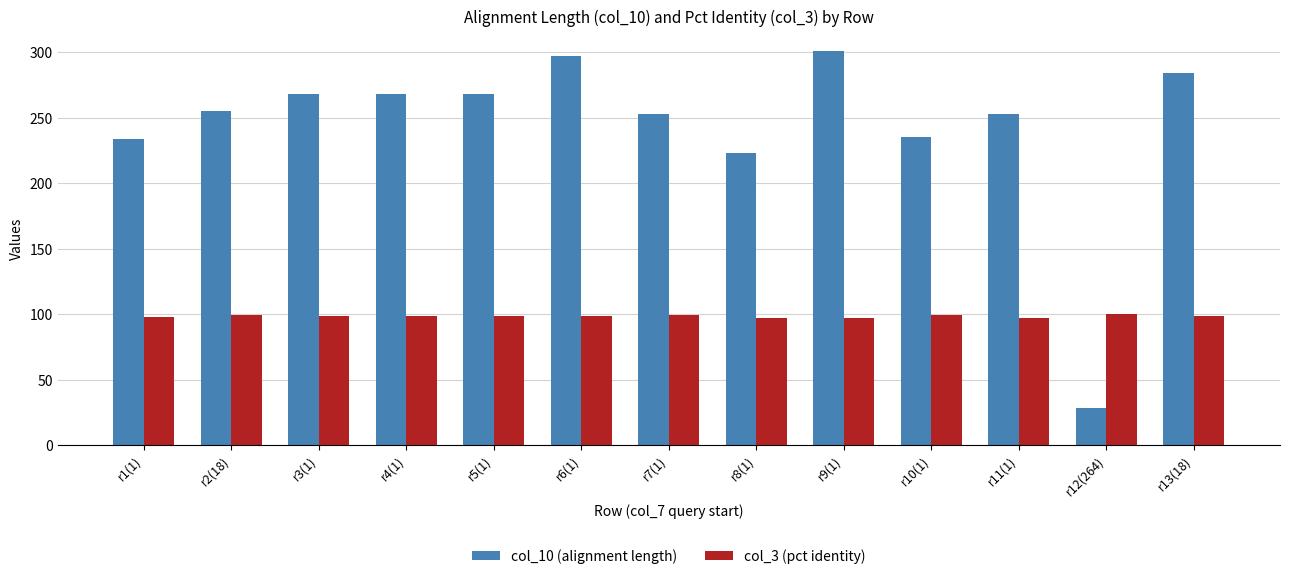

Are the bars grouped side by side (vs. stacked)?

Yes